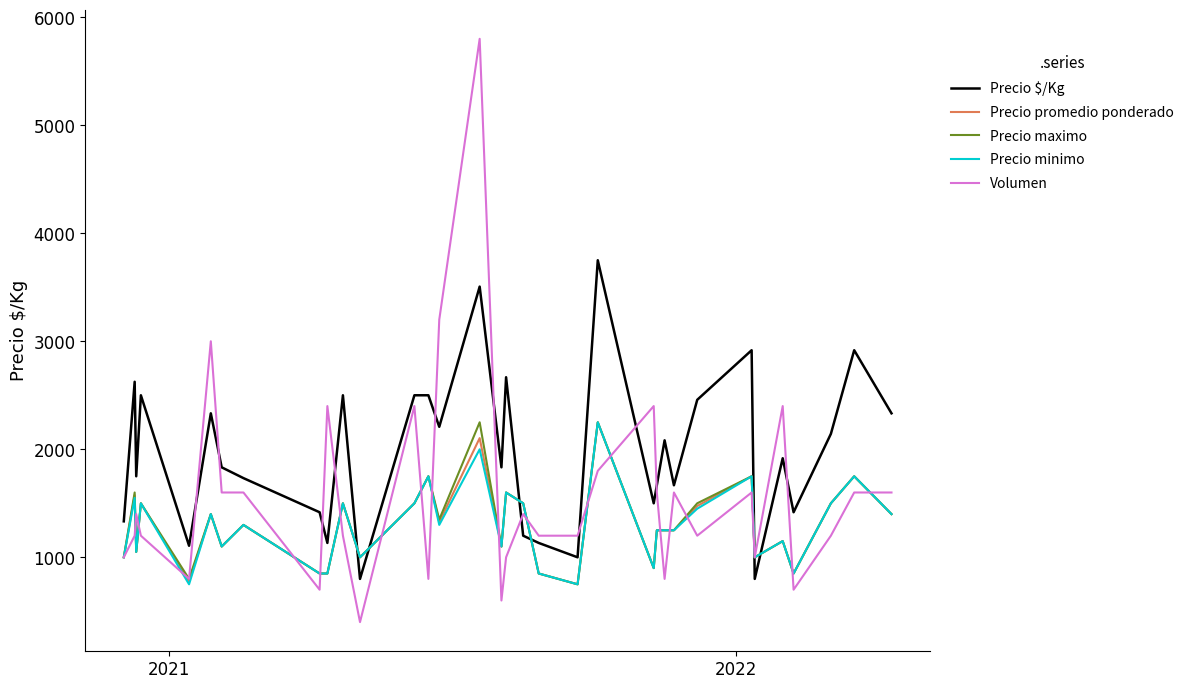

What is the smallest value displayed?

400.0